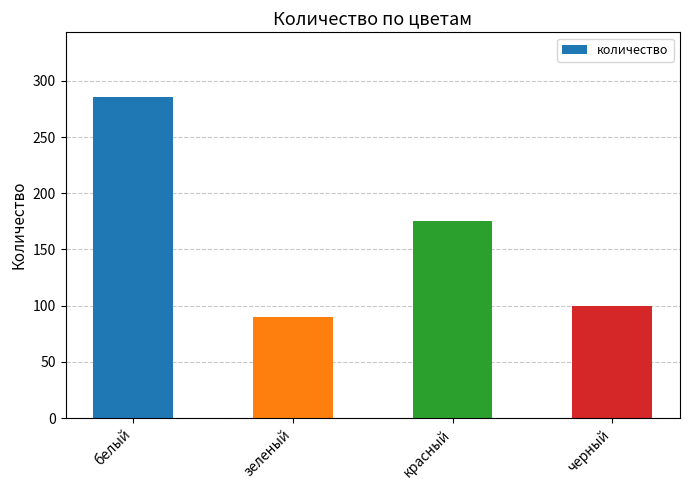

What is the label of the 4th bar from the right?

белый